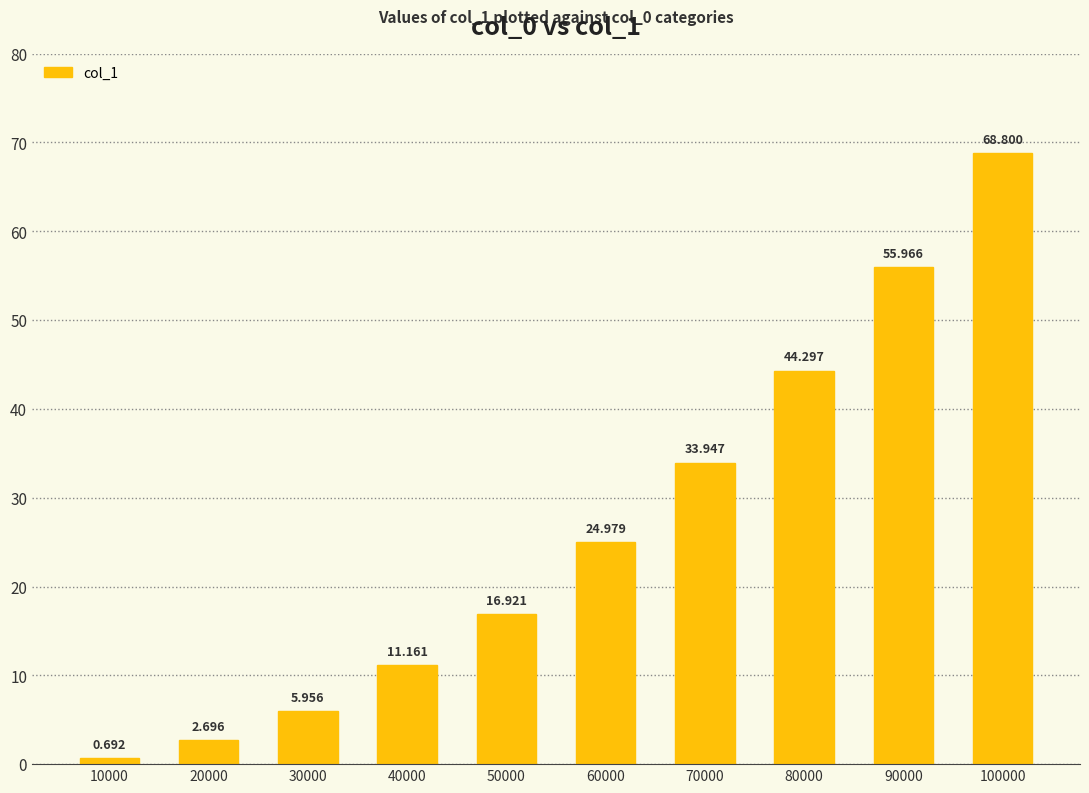

Is it true that the value at 20000 is 4.5?

False